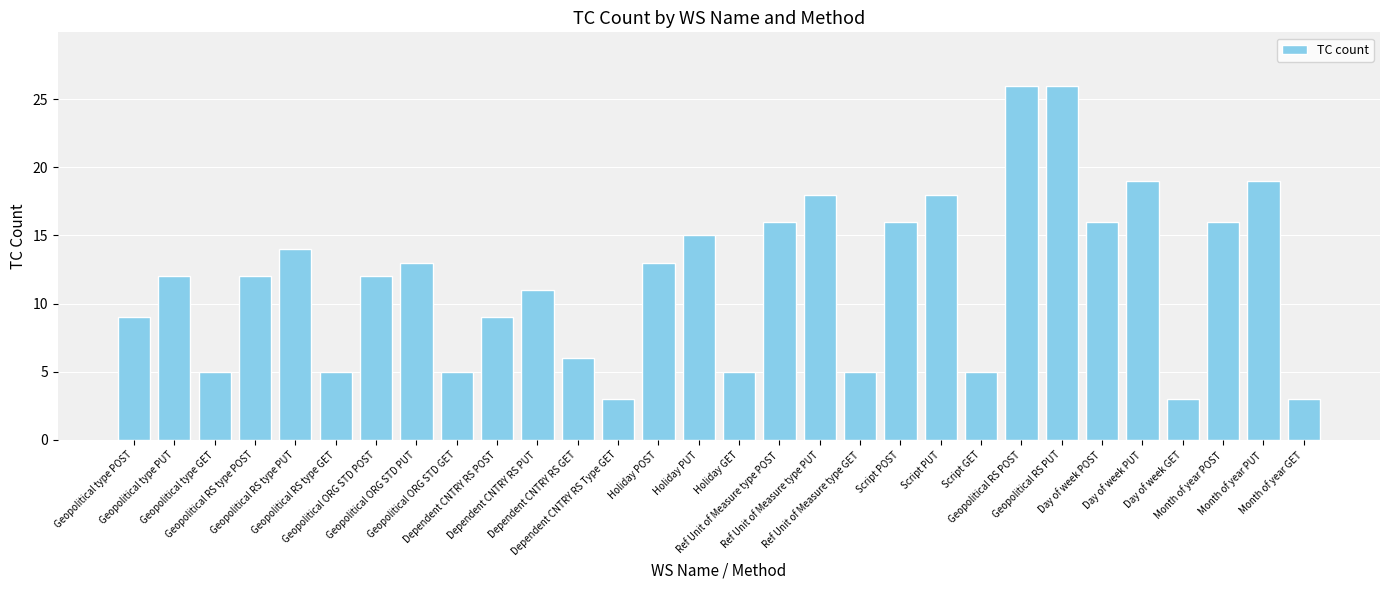

What is the ratio of the value at Day of week GET to the value at Month of year GET?

1.0